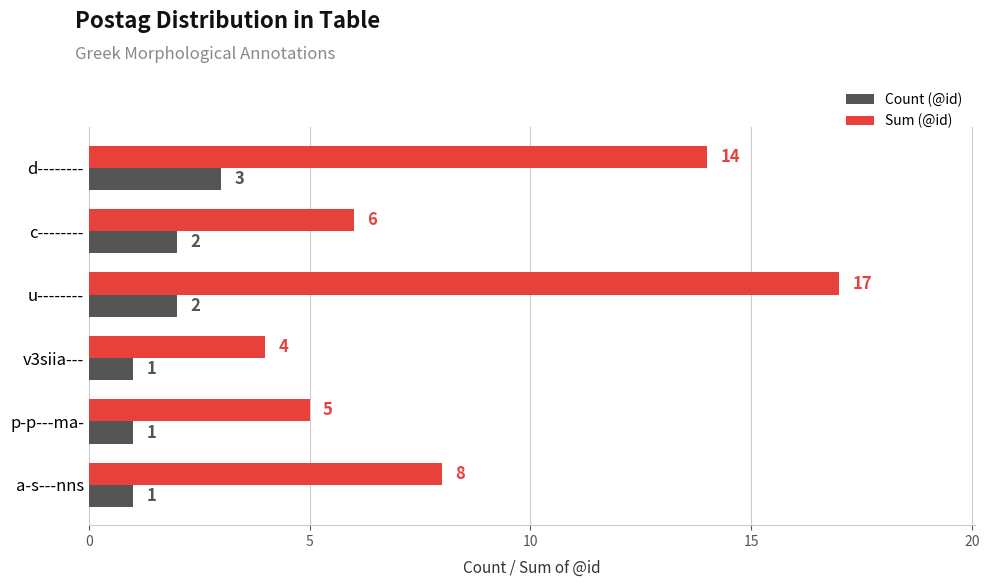

Rank the series at d-------- from lowest to highest value.

Count (@id), Sum (@id)